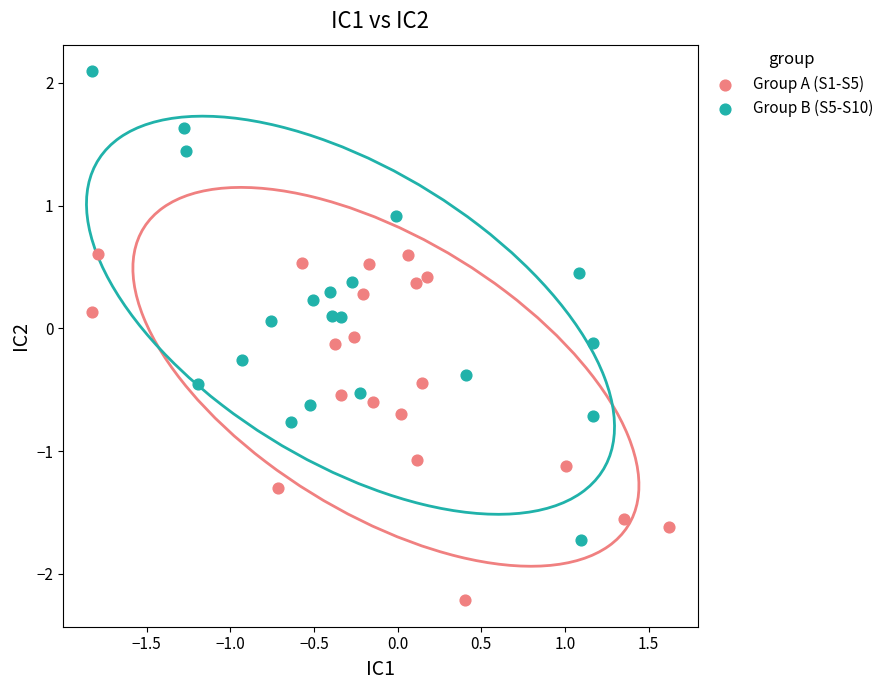

Which series contains the lowest Y value?

Group A (S1-S5)